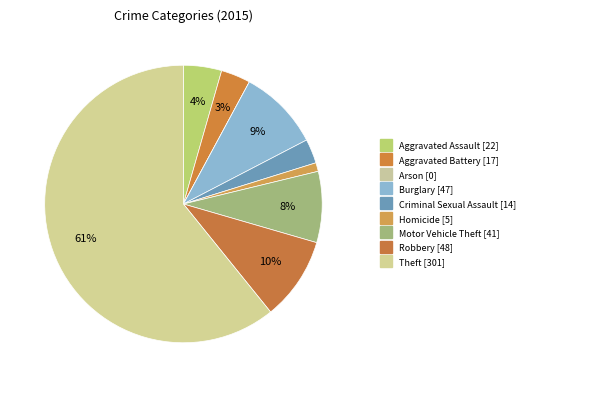

Rank the categories by value from highest to lowest.

Theft, Robbery, Burglary, Motor Vehicle Theft, Aggravated Assault, Aggravated Battery, Criminal Sexual Assault, Homicide, Arson